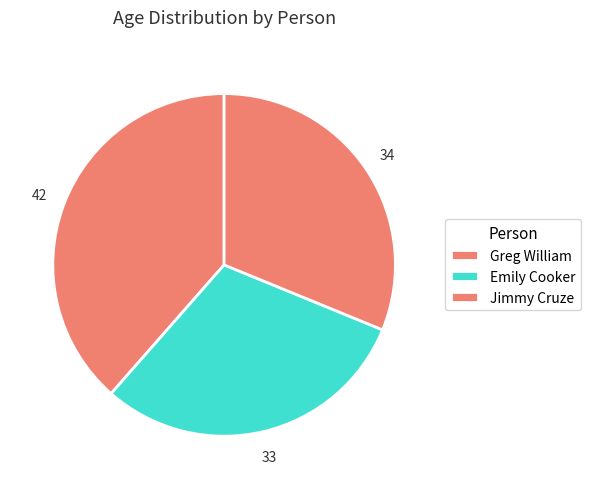

True or false: Emily Cooker accounts for 18% of the total.

False